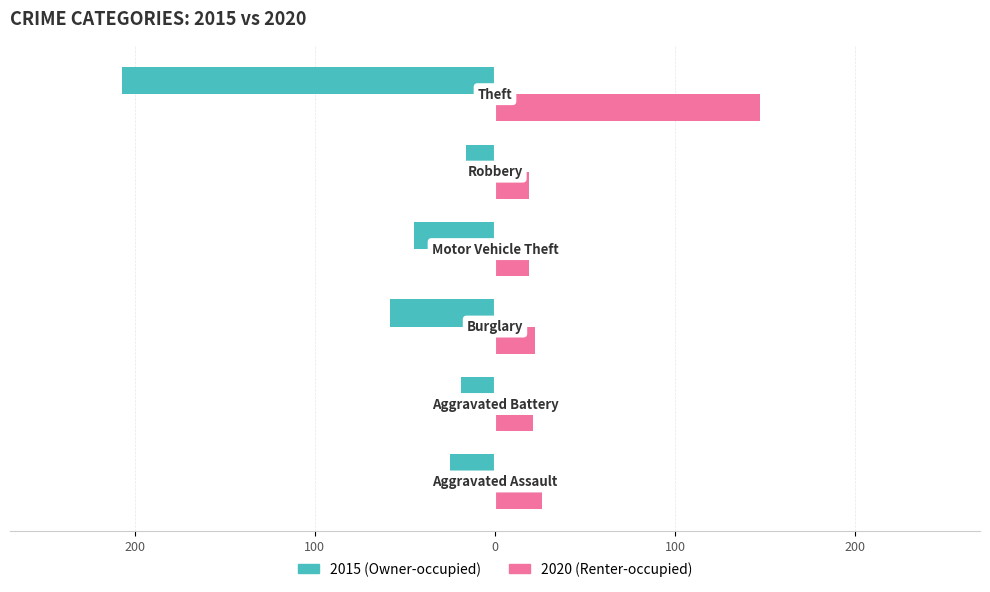

How many groups of bars are there?

6